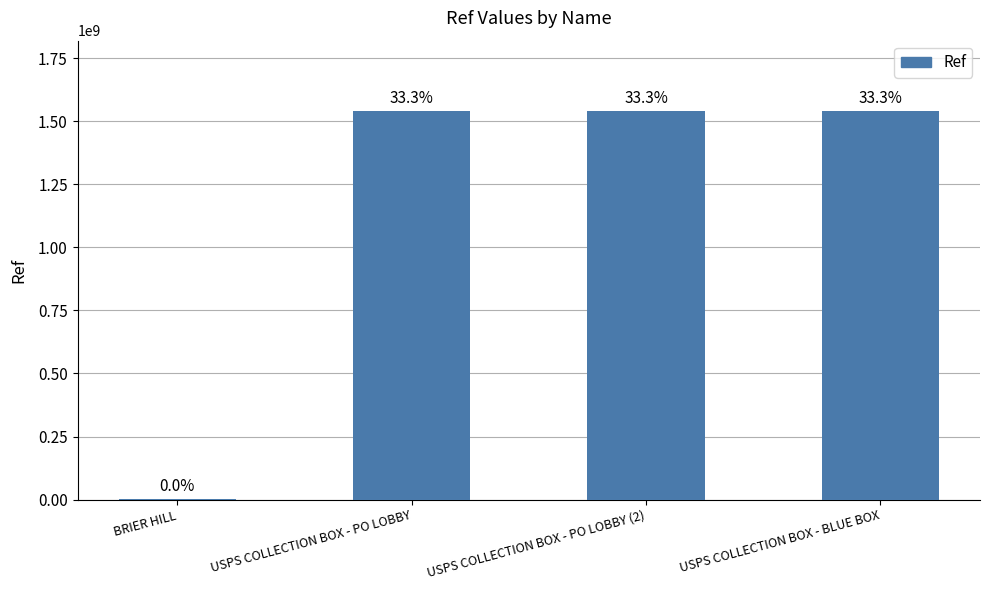

How many values exceed 1541500002?

1